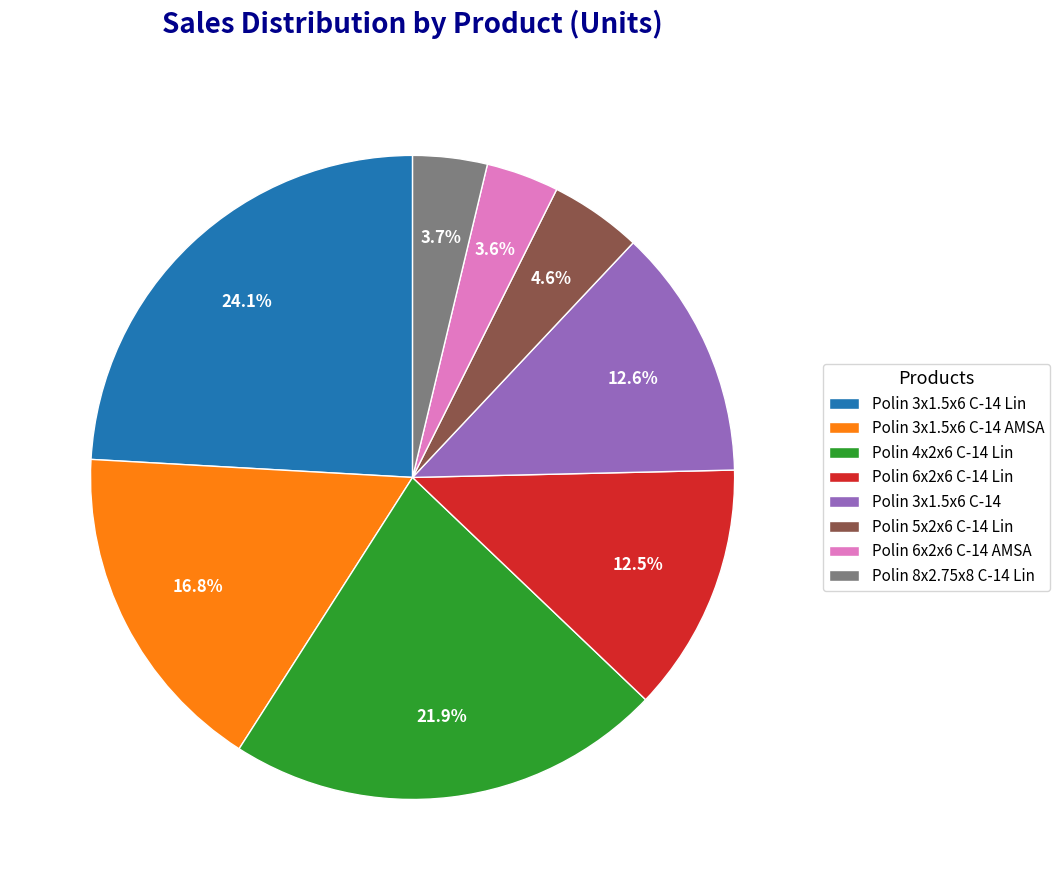

Which slice is the largest?

Polin 3x1.5x6 C-14 Lin